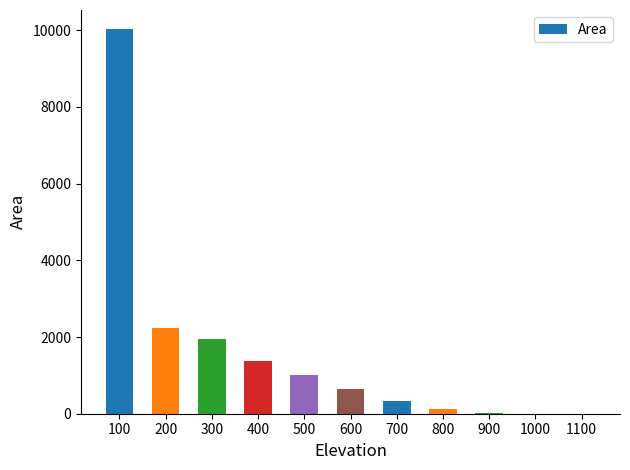

The value at 100 is 10024.0. True or false?

True